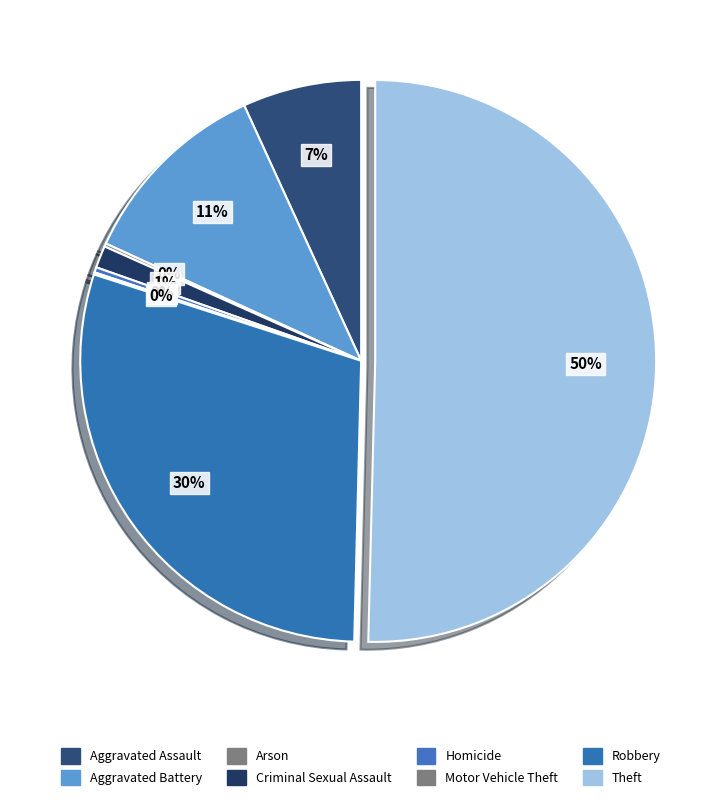

Is there any slice that represents more than half of the pie?

Yes